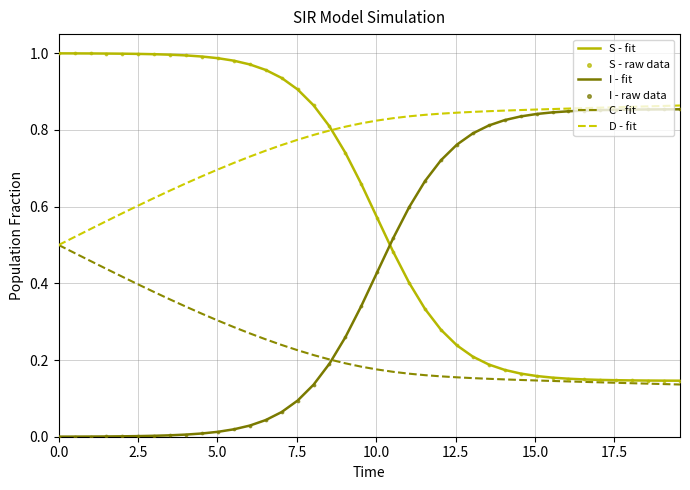

Which series has the largest total across all categories?

D - fit